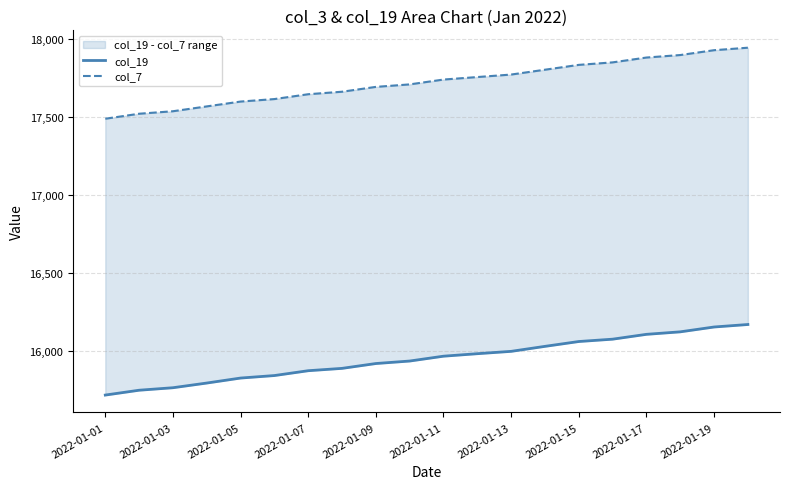

How many data points in col_19 are above 15968?

9